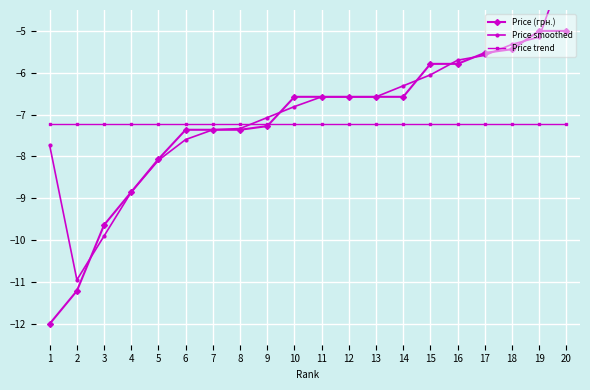

Which label corresponds to the largest value in the chart?

20